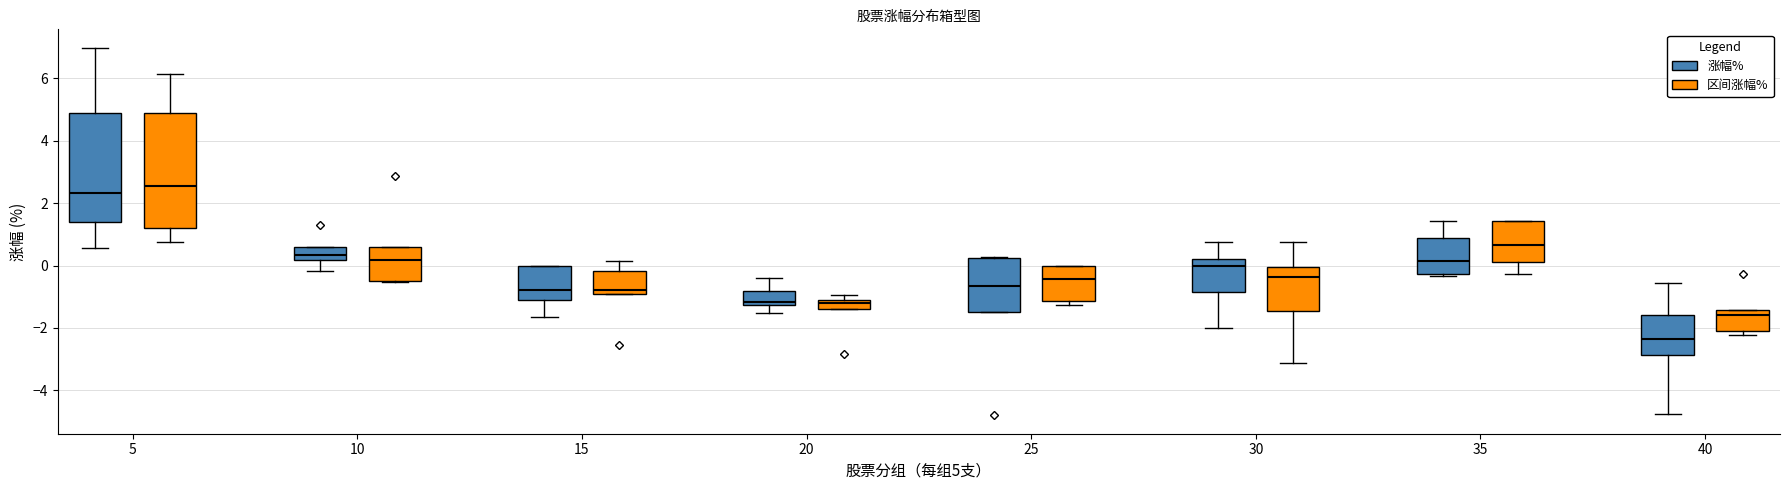

Which box has the highest median line?

5 (区间涨幅%)